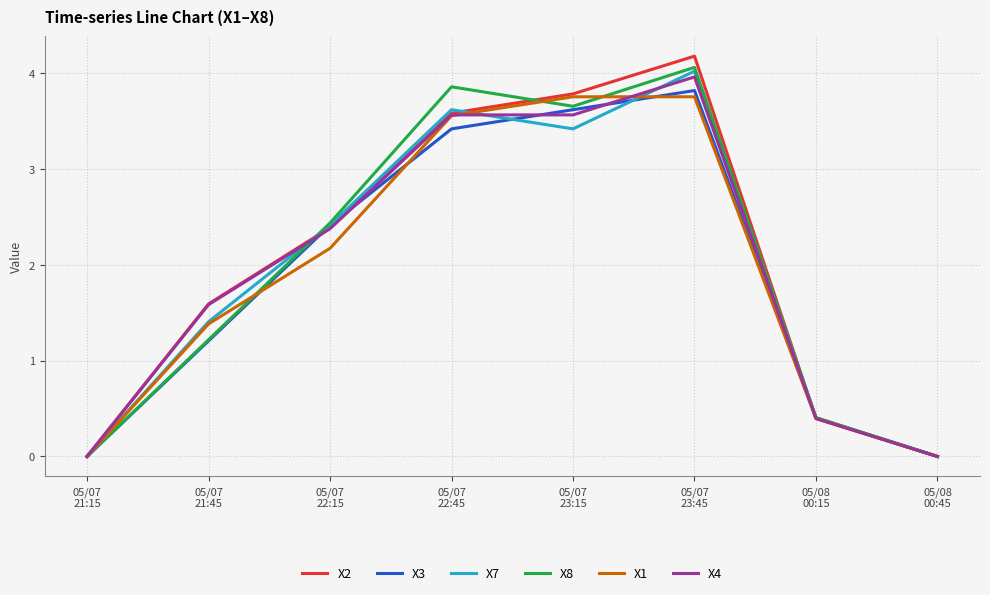

Which series has the widest spread of values?

X2